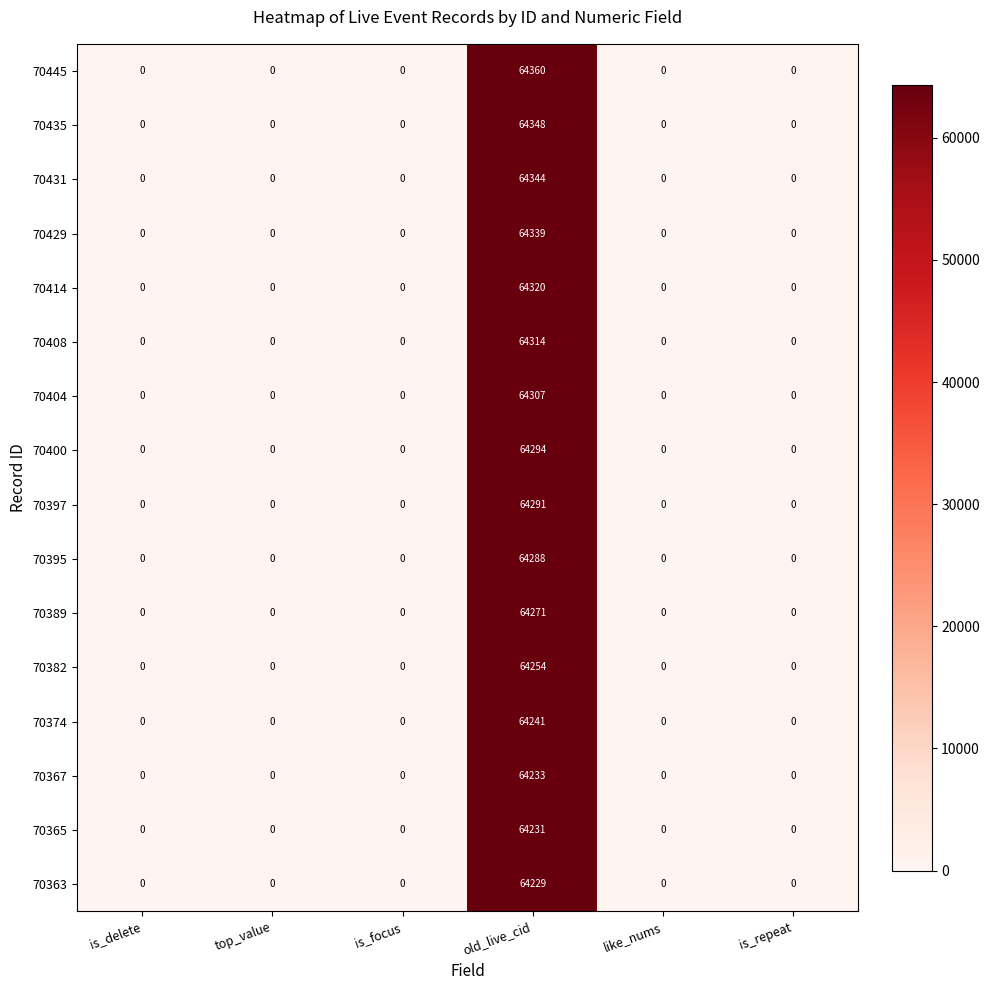

Which series has the widest spread of values?

70445